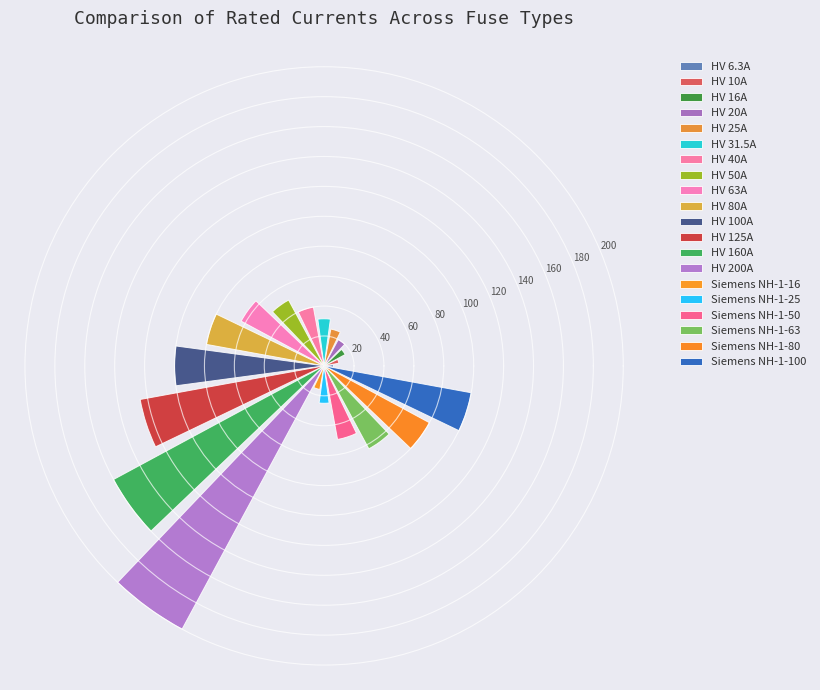

What is the value of the 6th bar from the left?

31.5